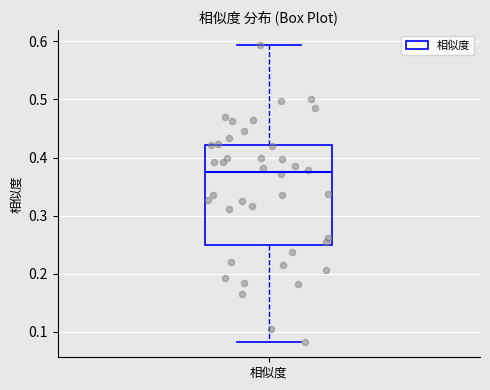

Transcribe this box plot: give where the median line is, the range the box spans, and where the two whiskers end, as read against the y-axis. The values are not printed on the chart, so give them approximately, as read against the axis.

median 0.37, box 0.25 to 0.42, whiskers 0.08 to 0.59